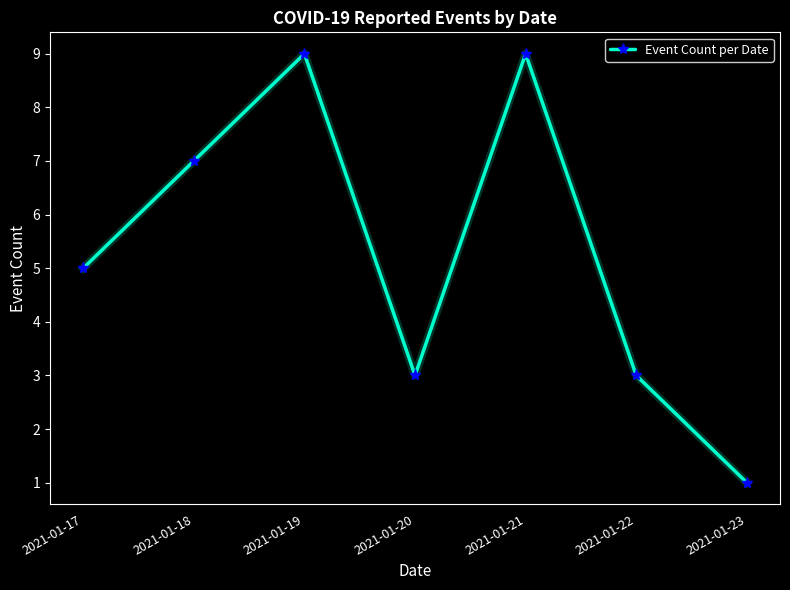

What is the average value?

5